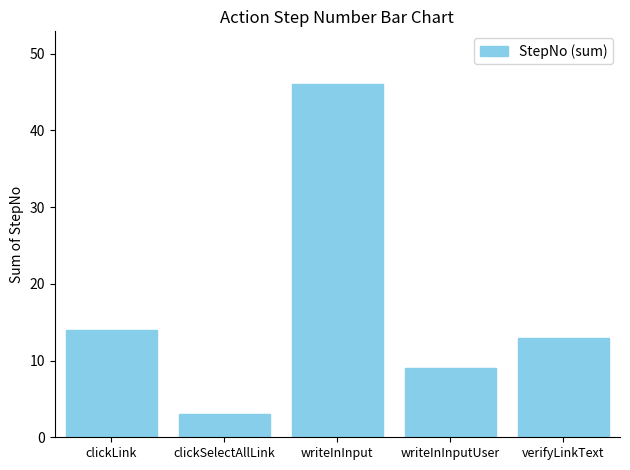

What is the difference between the maximum and minimum values?

43